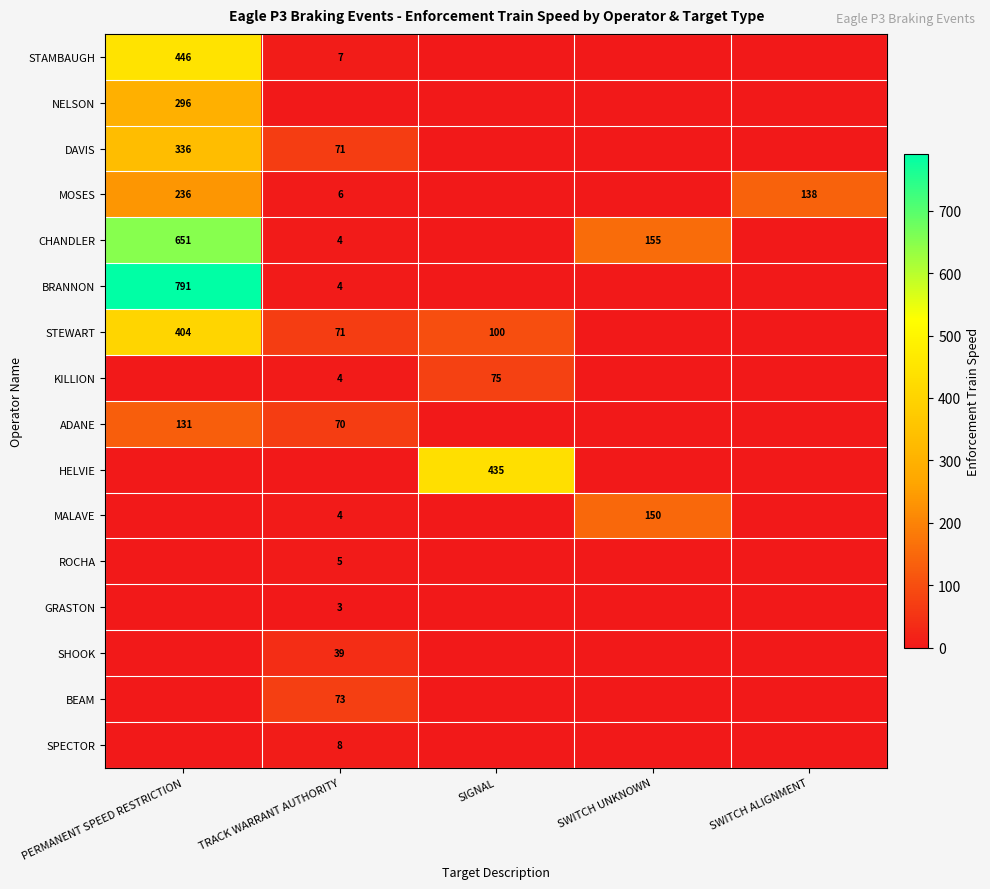

At how many categories does at least one series exceed 116?

4